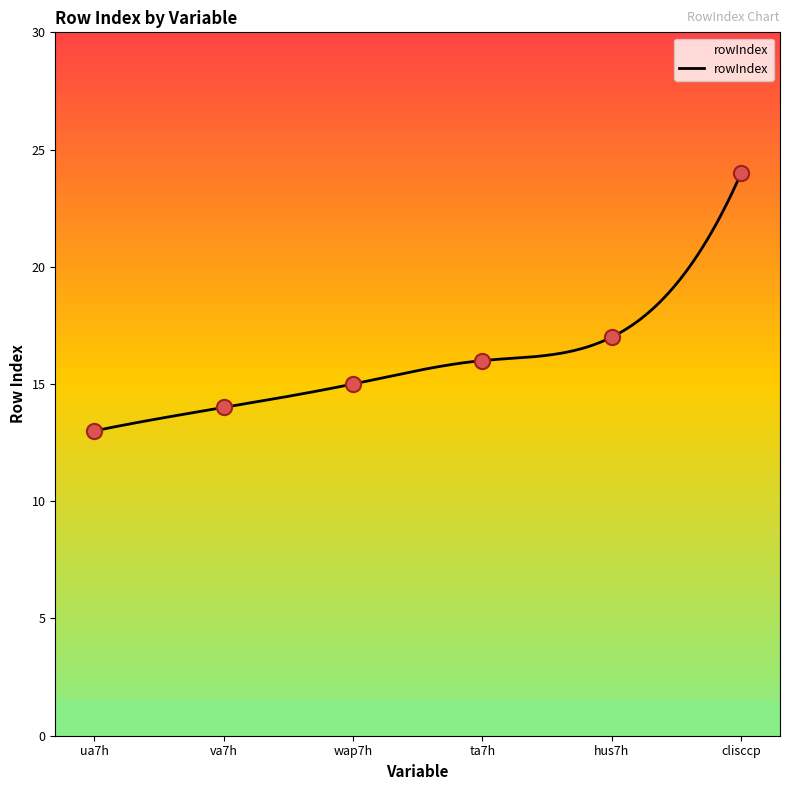

What is the highest value of the rowIndex series?

24.0